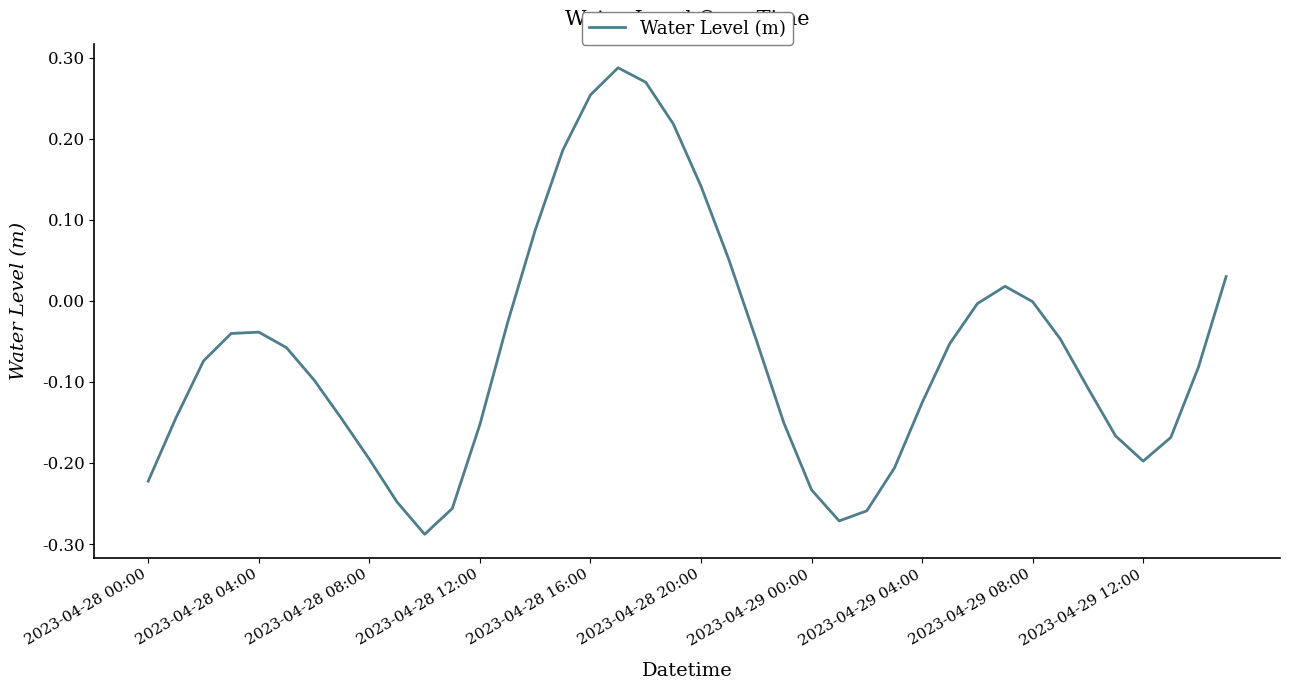

How many lines are shown in the chart?

1